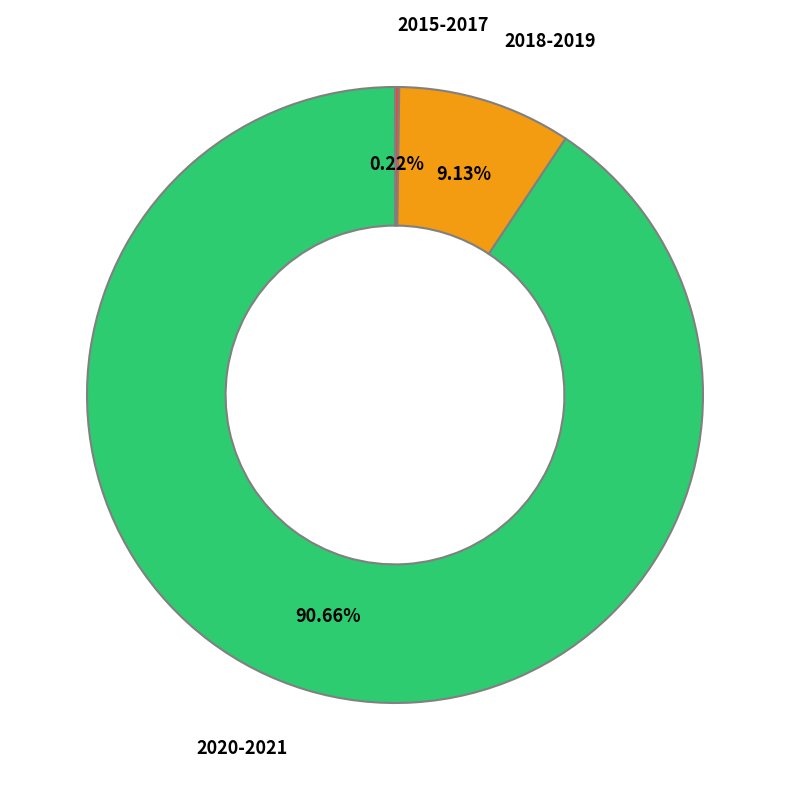

Is 2020-2021 the majority of the pie?

Yes